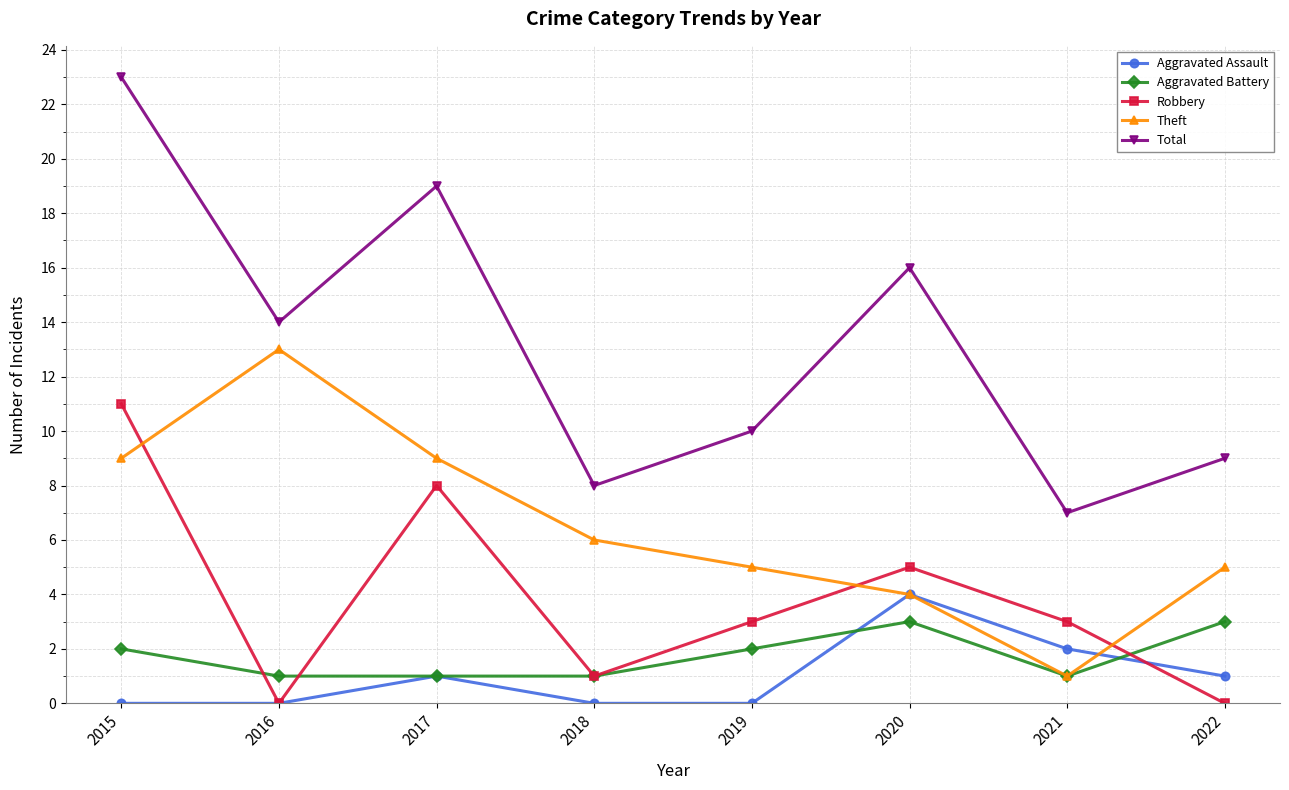

What is the minimum value for Theft?

1